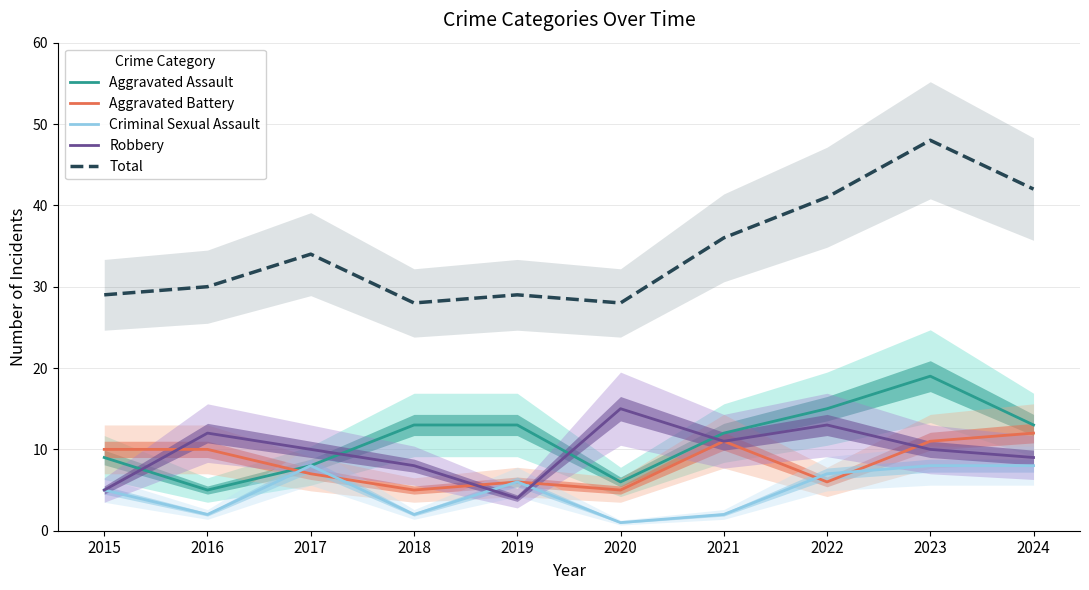

At which label does Robbery reach its minimum?

2019